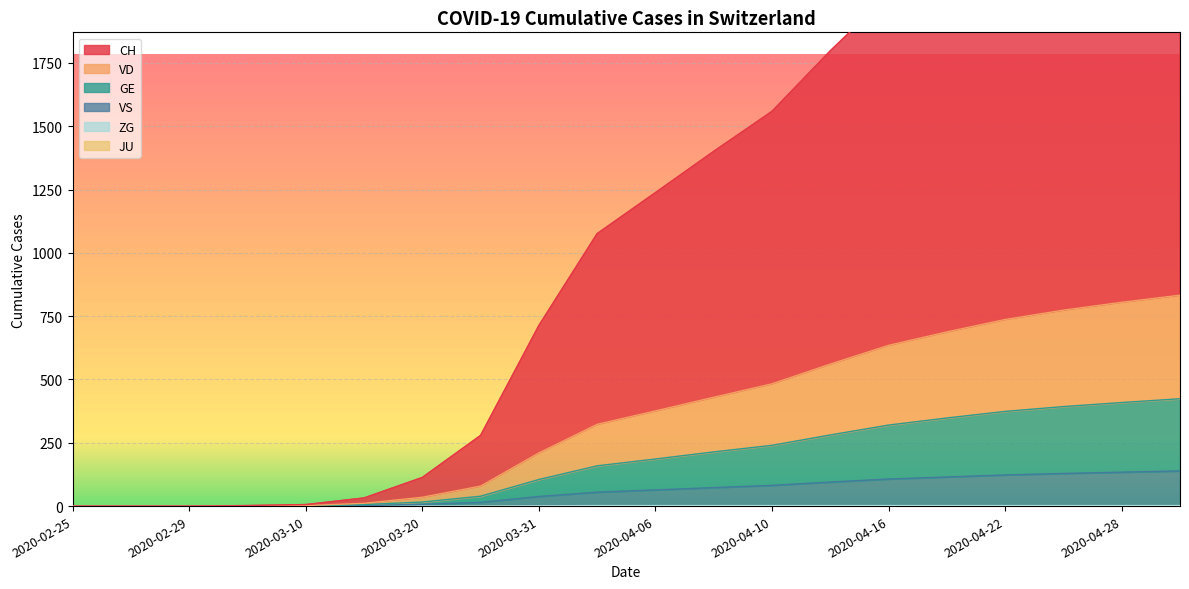

Between 2020-02-25 and 2020-03-20, which series saw the biggest shift?

CH